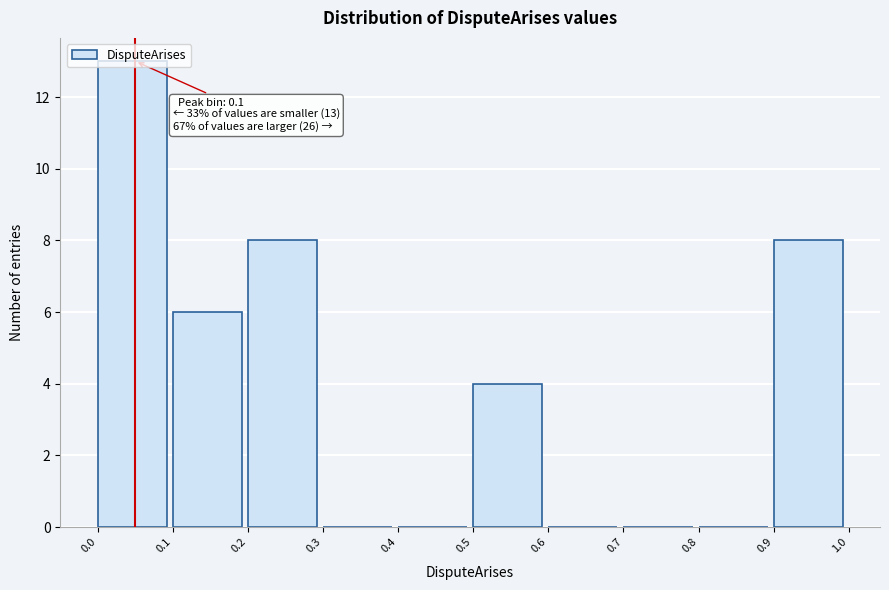

Over which range of the x-axis is the bar tallest?

0.0 to 0.1